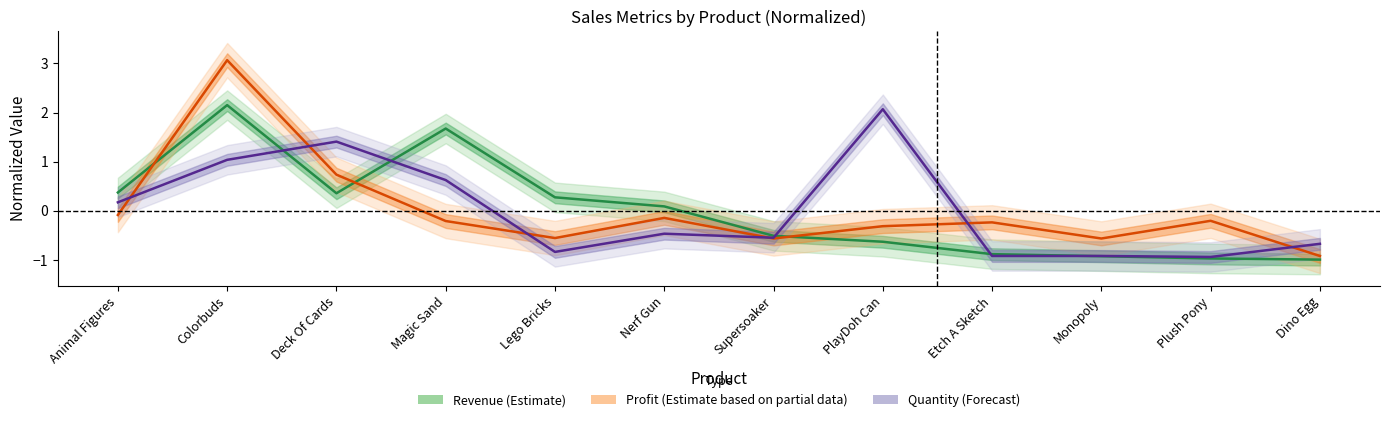

Rank the series at Colorbuds from highest to lowest value.

Profit, Revenue, Quantity